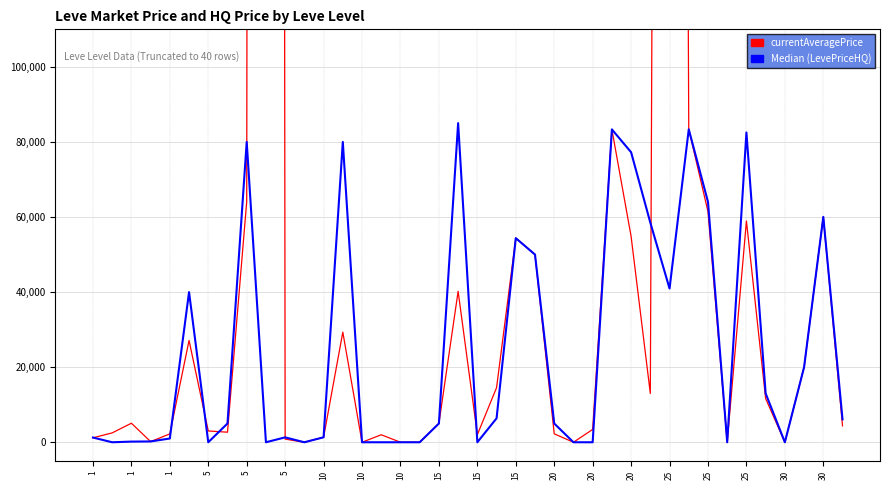

At which label does Median (LevePriceHQ) first exceed 5000?

5